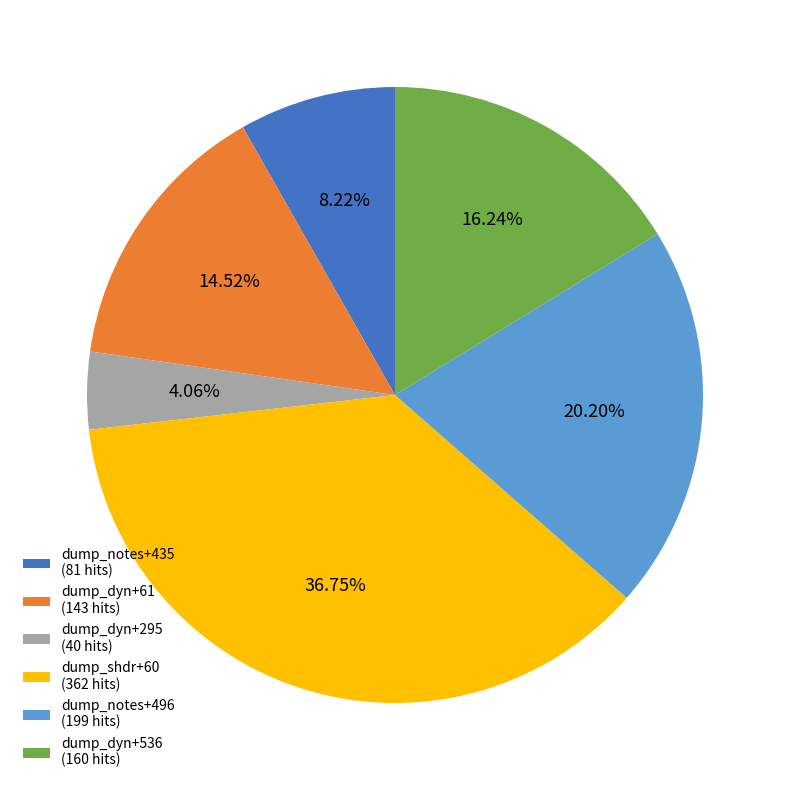

The dump_notes+496 slice represents 6% of the pie. True or false?

False